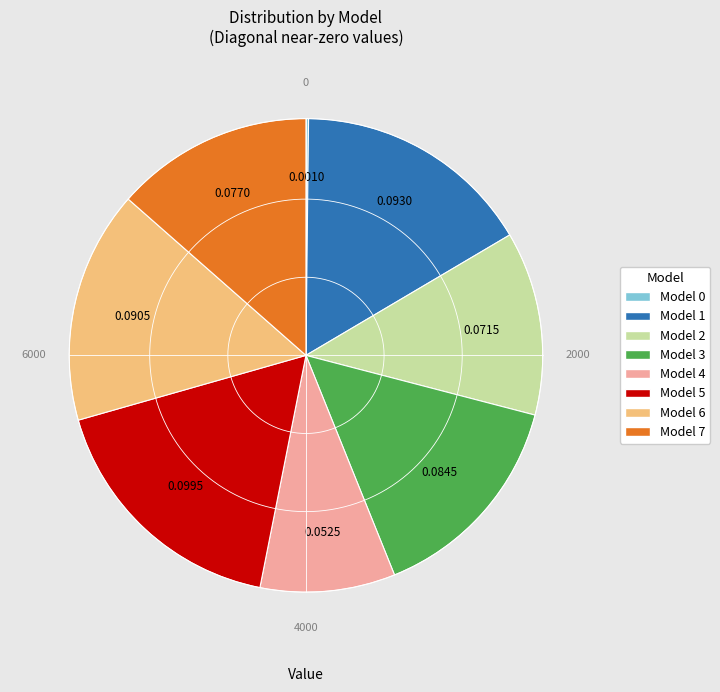

Which slice is the largest?

5